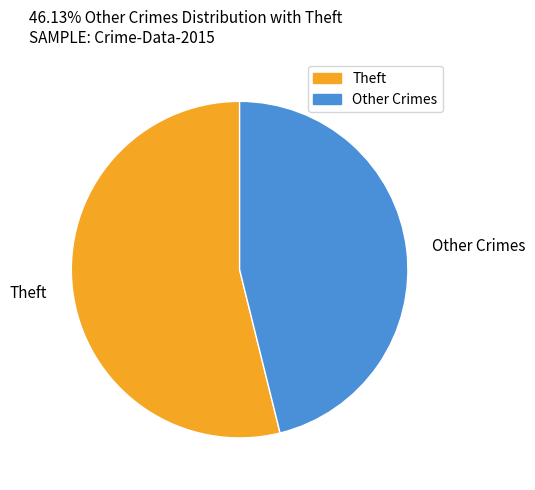

What is the smallest slice in the pie chart?

Other Crimes